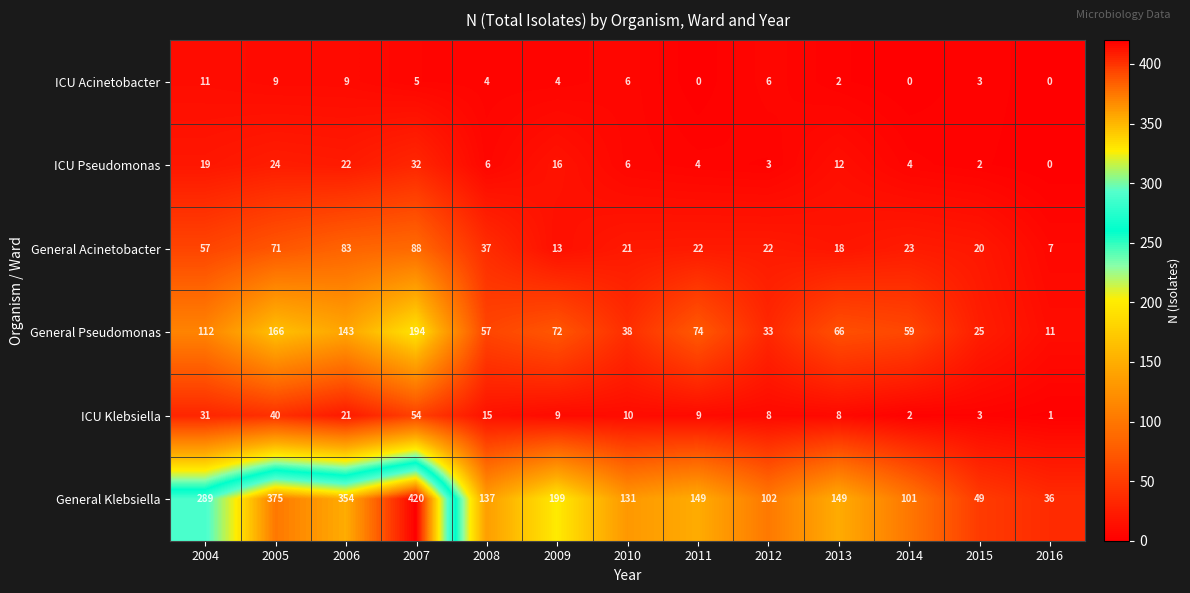

How many data points does each series have?

13